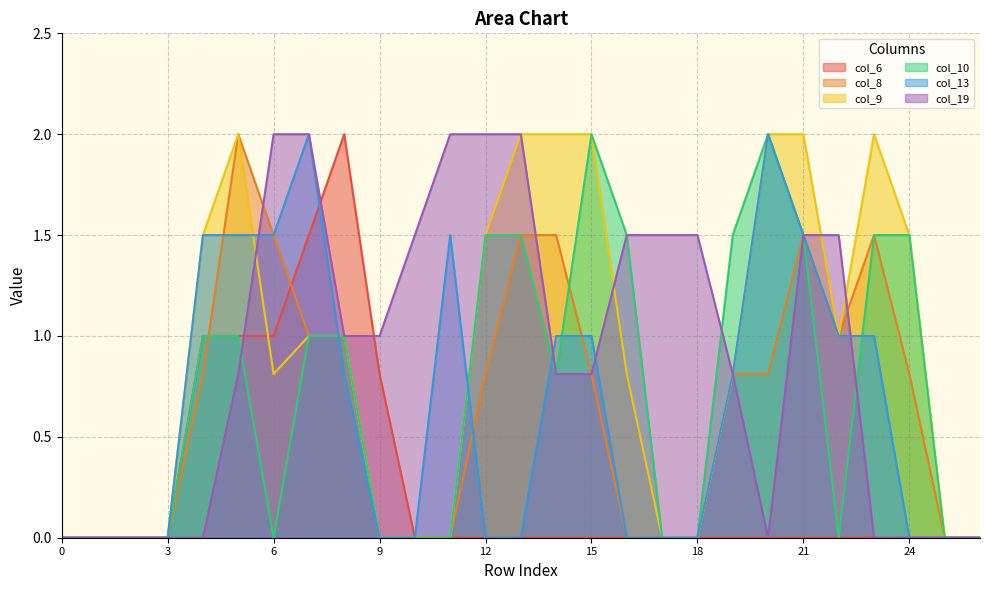

How many lines are shown in the chart?

6